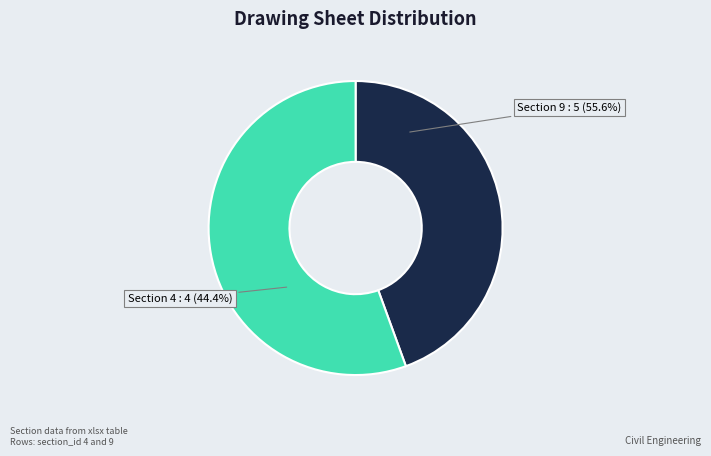

To the nearest percent, what is the average slice percentage?

50%